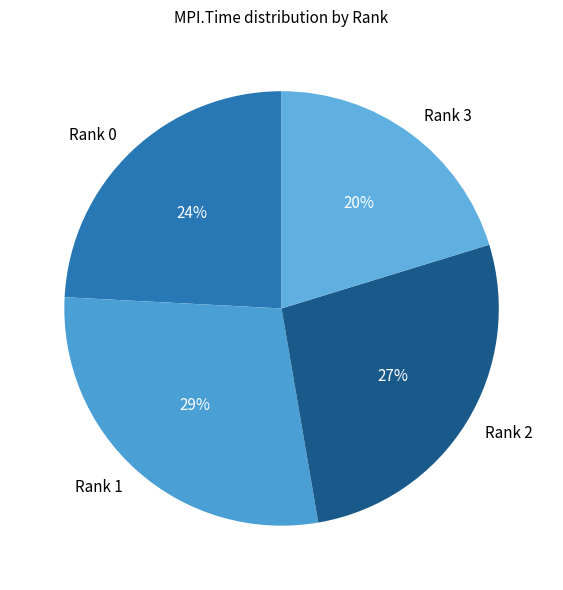

What is the largest slice in the pie chart?

Rank 1